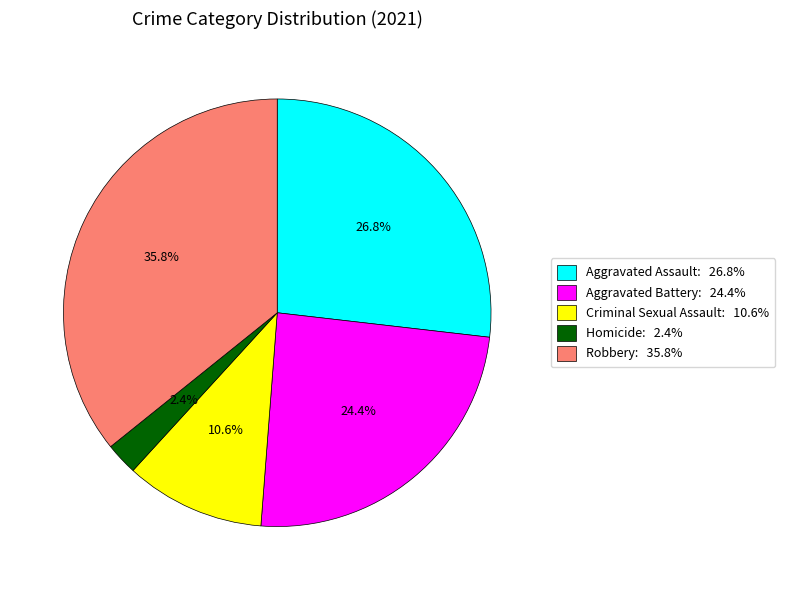

To the nearest percent, what is the difference between the largest and smallest slice percentages?

33%